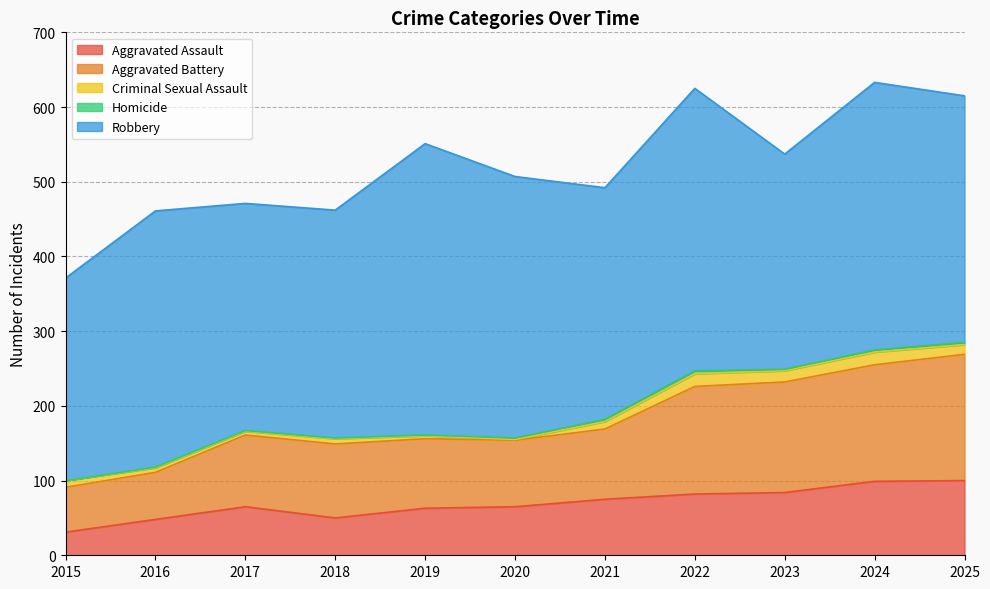

At which category is the sum across all series the highest?

2024